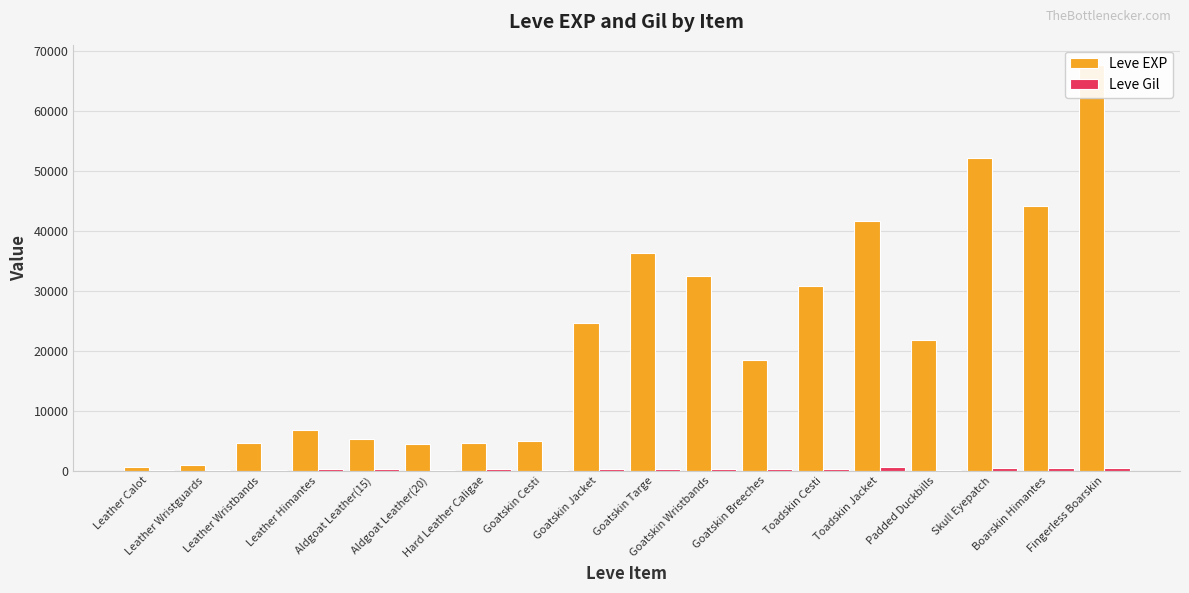

List the series in order of their peak value, lowest first.

Leve Gil, Leve EXP